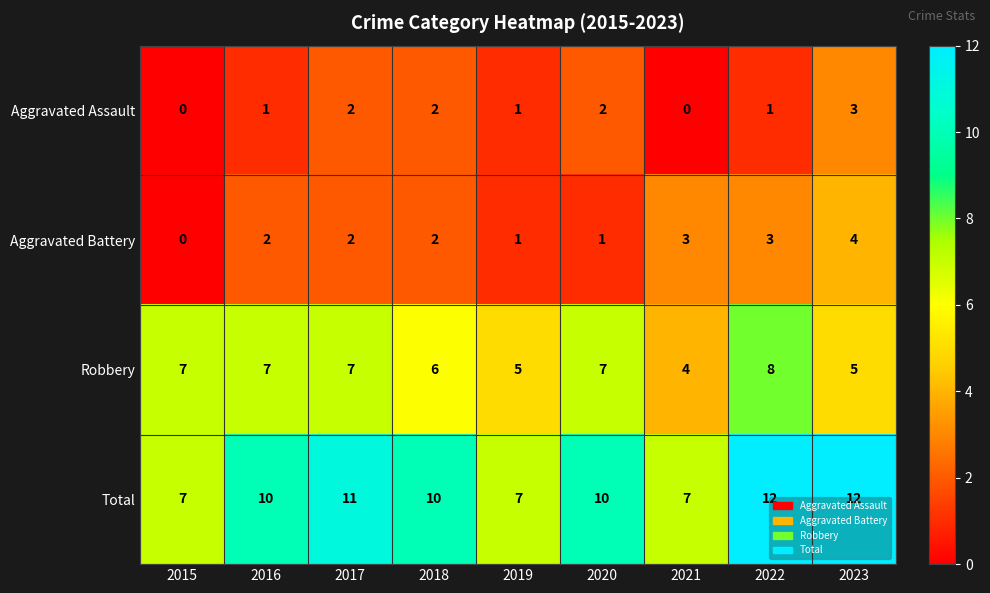

How many Total values are between 7 and 11?

7